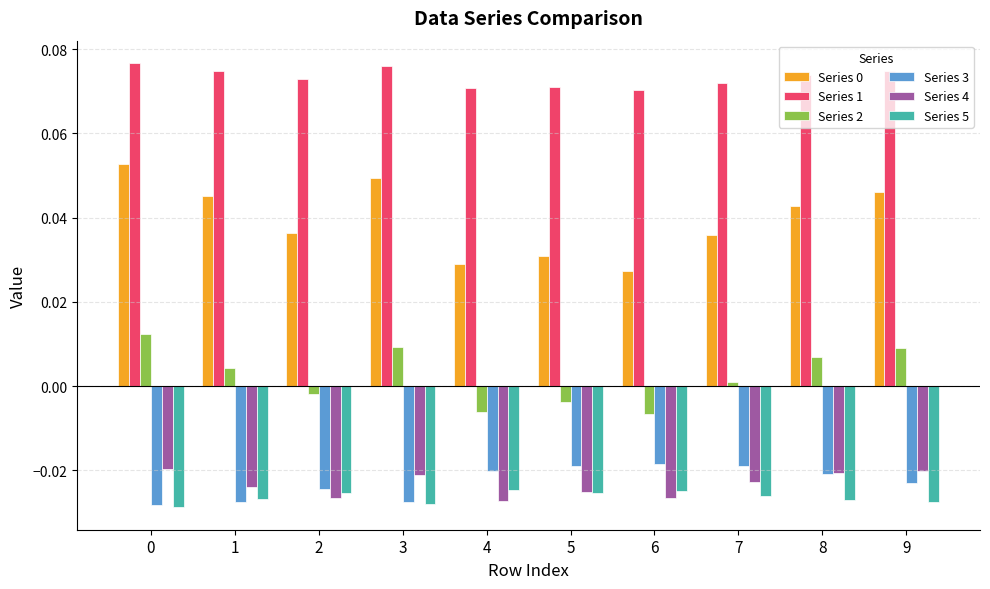

How many Series 1 values are between 0 and 1?

10